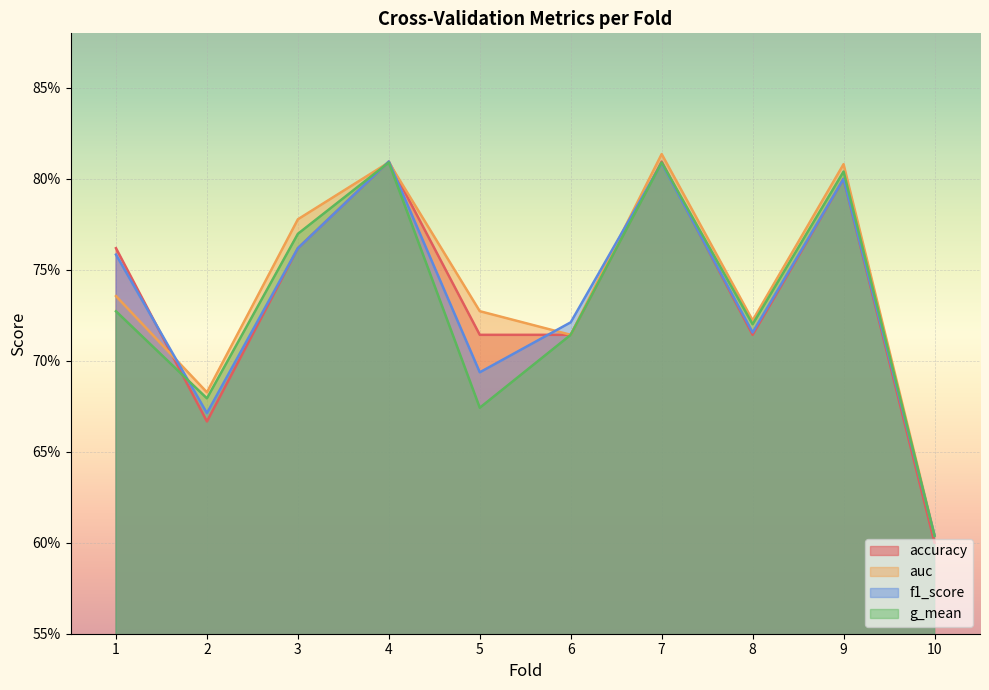

True or false: accuracy has a value of 0.7 at 5.

True